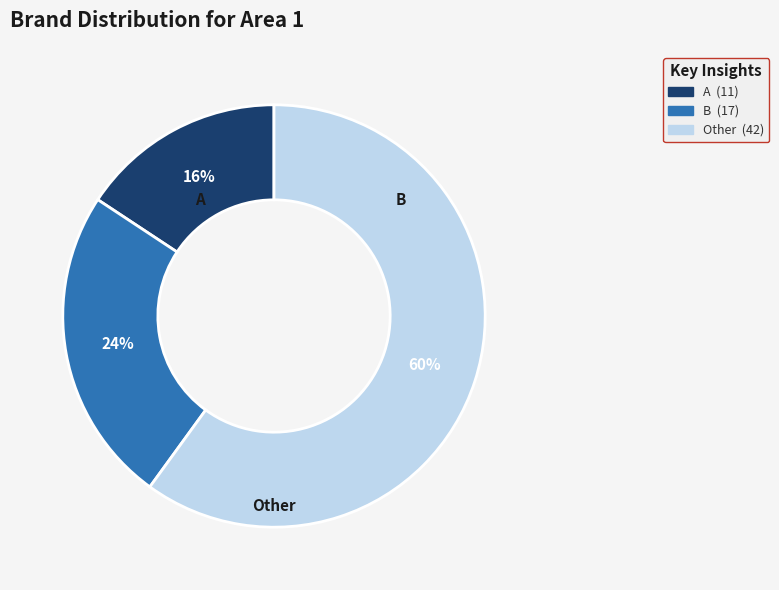

Is it true that B is 38% of the pie?

False